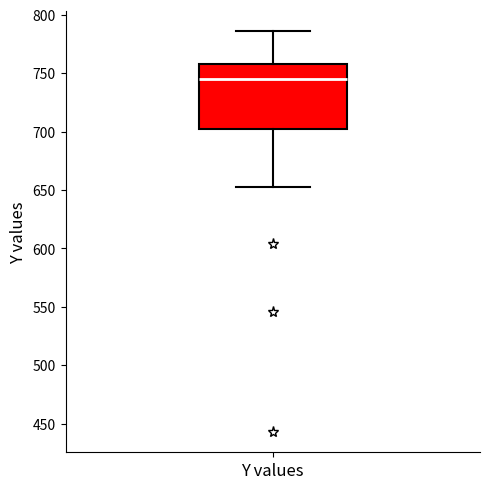

Read this box plot against the y-axis: the position of the median line, the range covered by the box, and the ends of both whiskers. The values are not printed on the chart, so give them approximately, as read against the axis.

median 745, box 700 to 760, whiskers 655 to 785